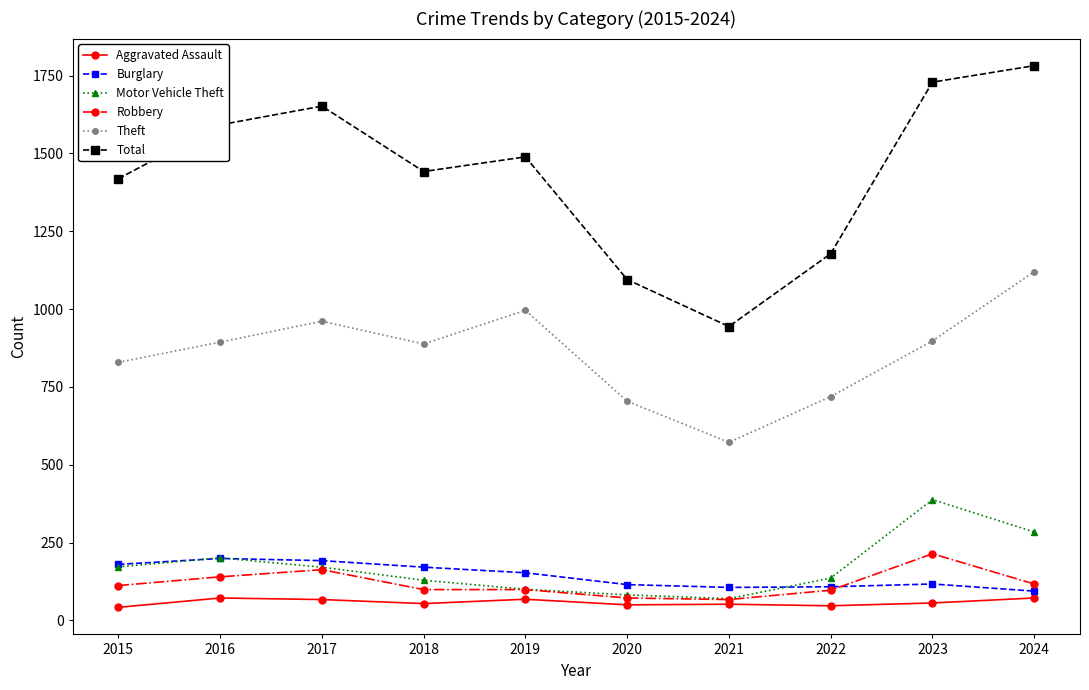

How many series are shown in this chart?

6